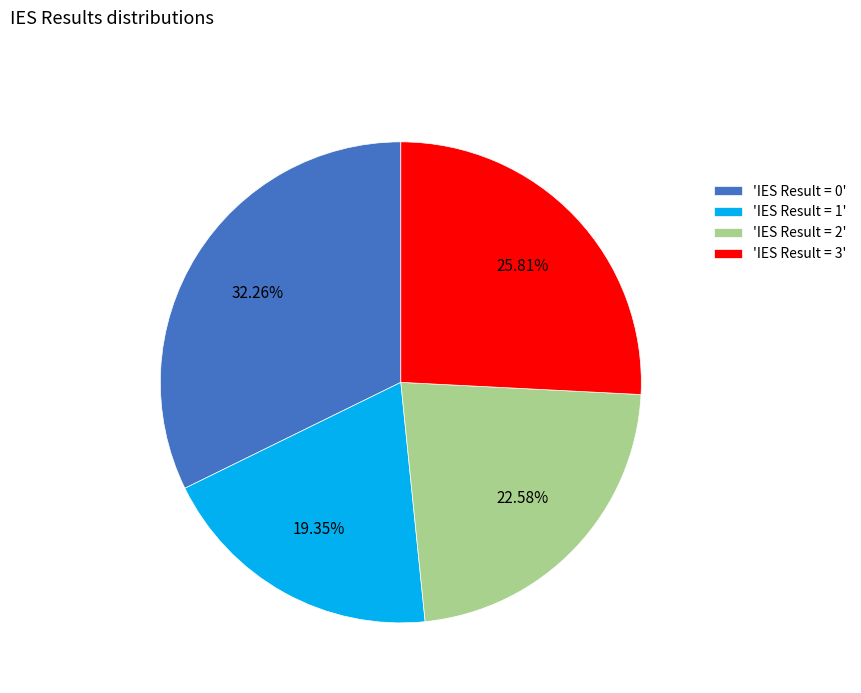

Is the sum of 'IES Result = 0' and 'IES Result = 1' greater than half?

Yes